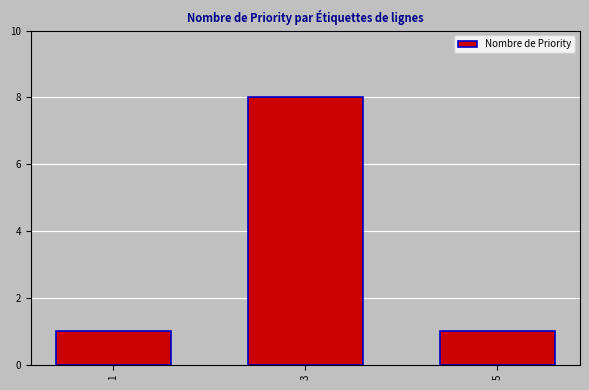

Count the number of data series in this chart.

1